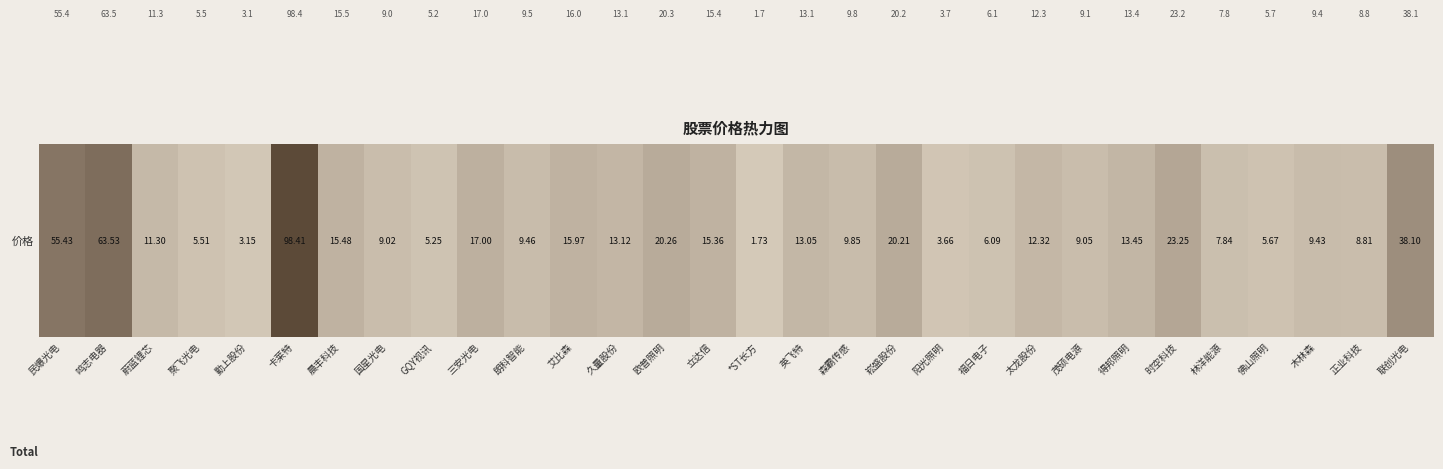

How many data points are less than 12?

15